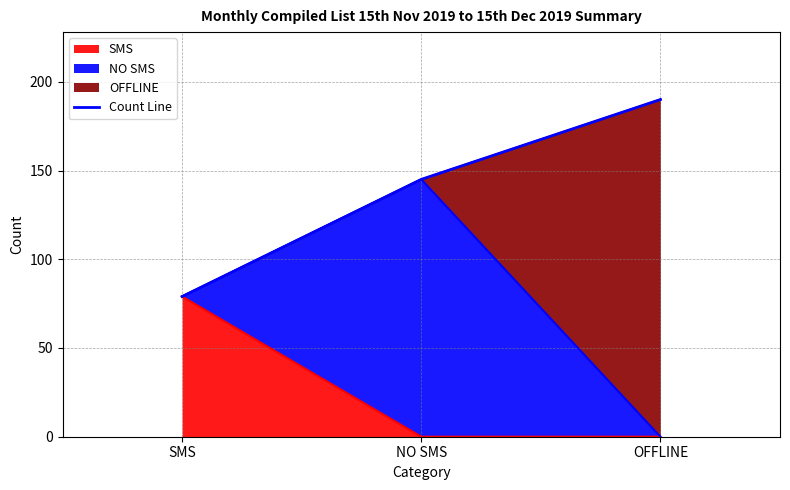

What is the label of the 3rd point from the left?

OFFLINE